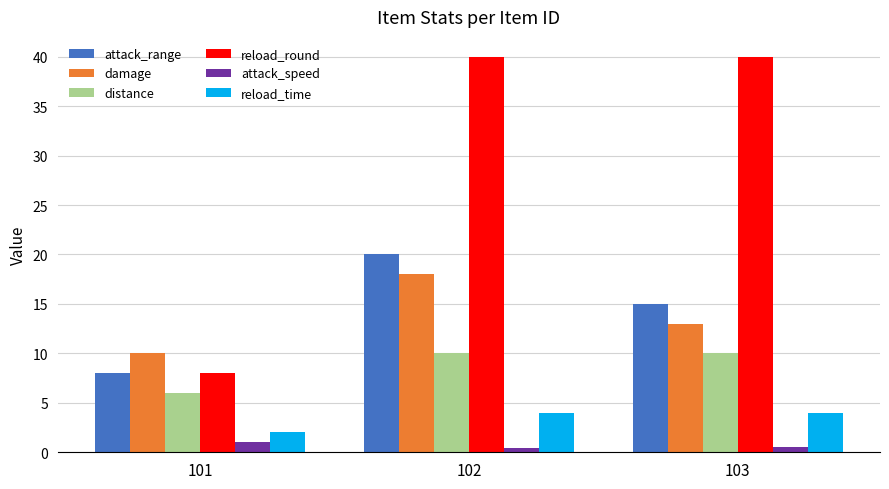

What is the maximum value shown in the chart?

40.0